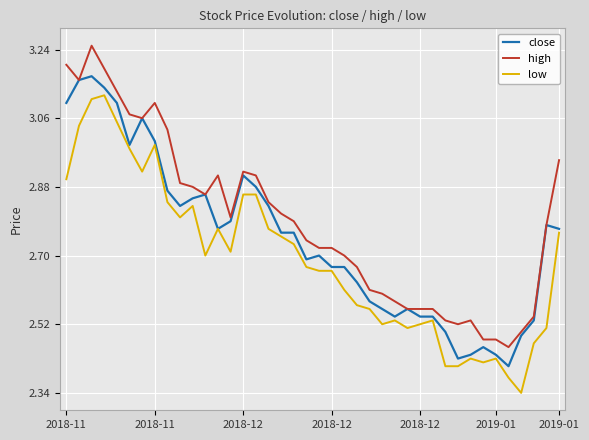

Which series has the largest total across all categories?

high